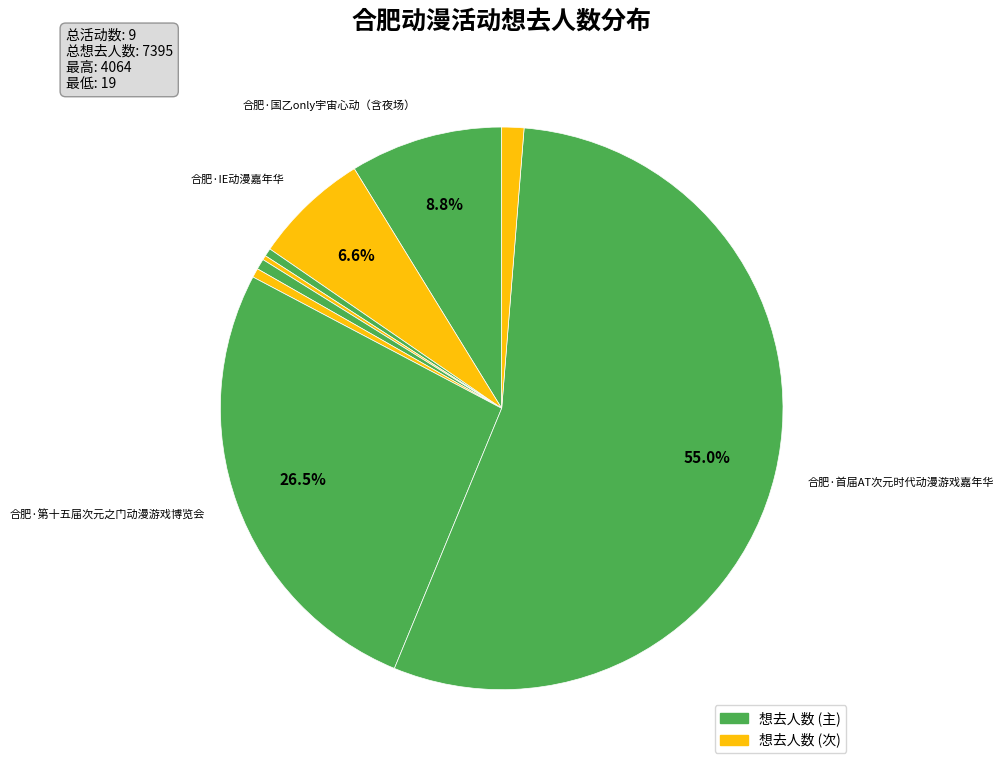

What is the smallest slice in the pie chart?

合肥·曙光次元动漫游戏嘉年华